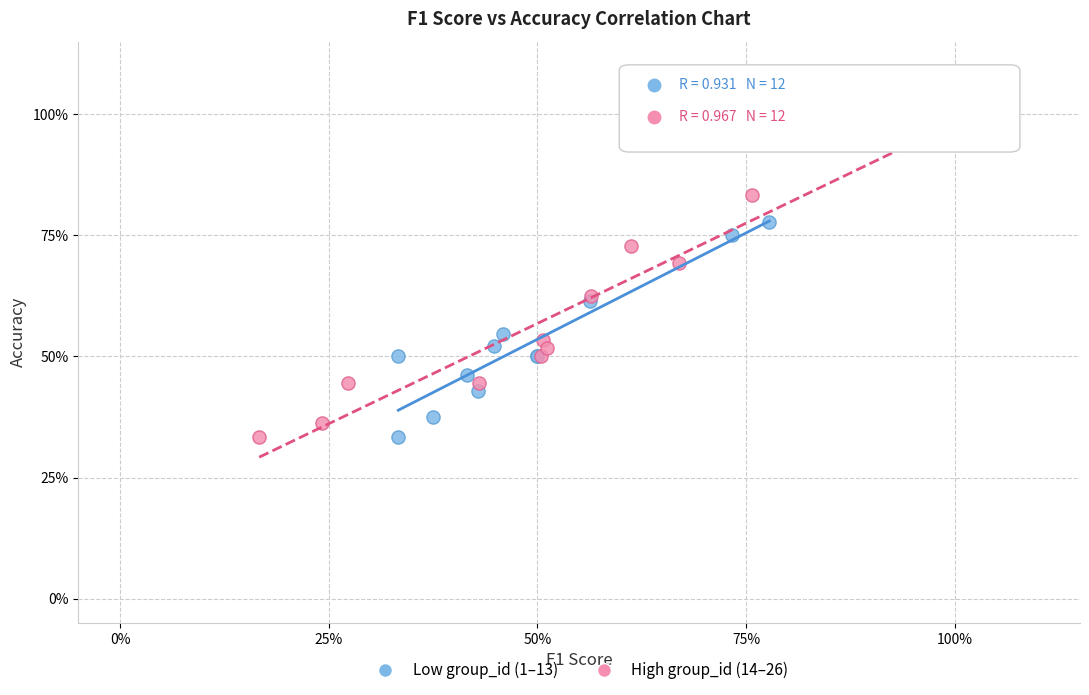

What are all the series names shown in the legend?

Low group_id (1–13), High group_id (14–26)